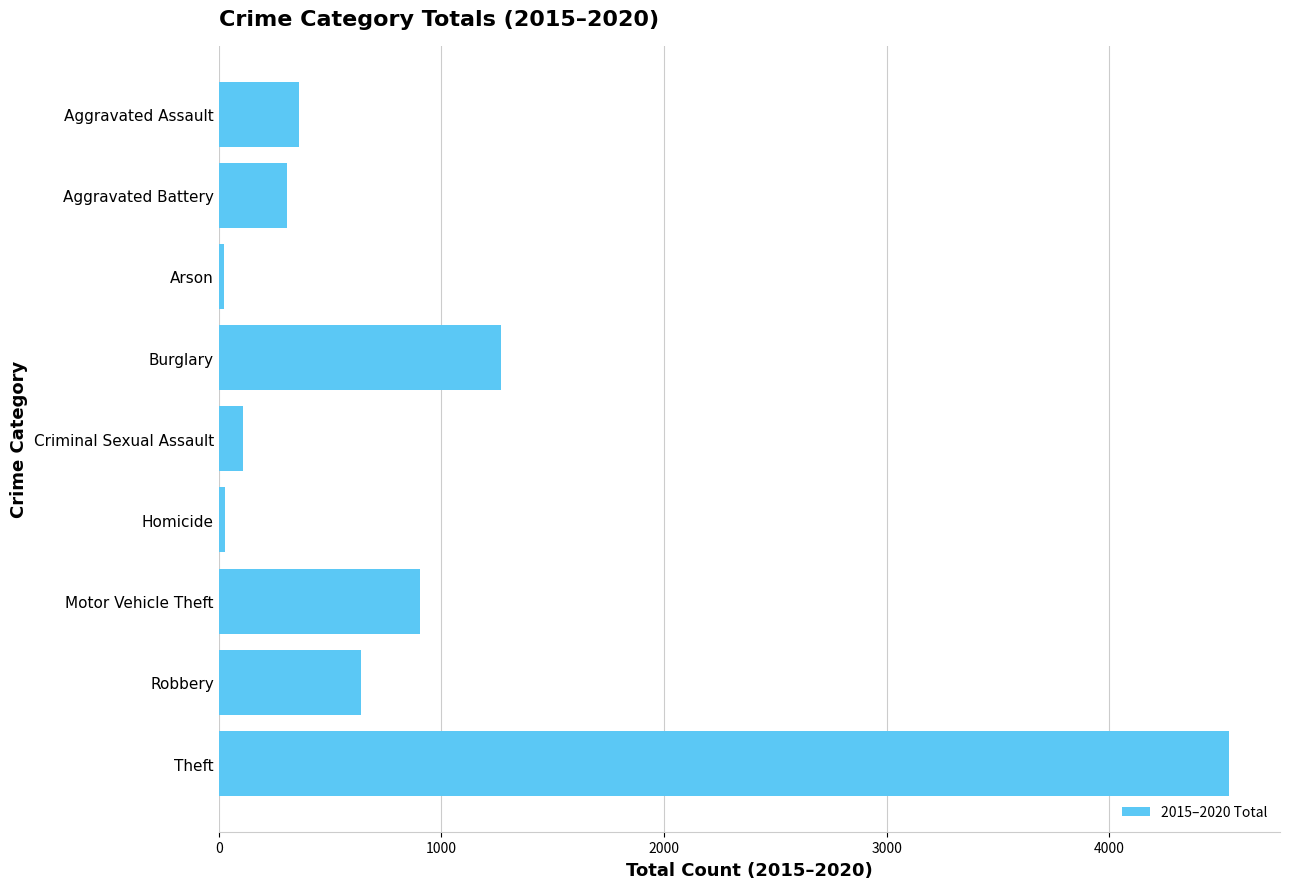

What is the change in value from Burglary to Aggravated Assault?

-906